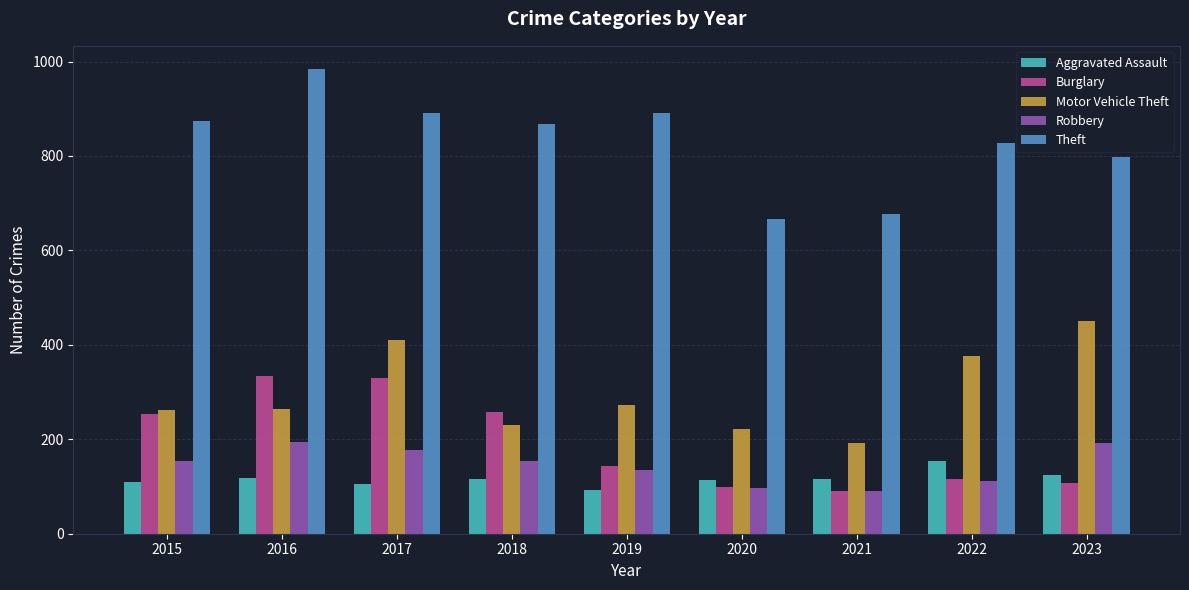

At which label does Theft reach its minimum?

2020